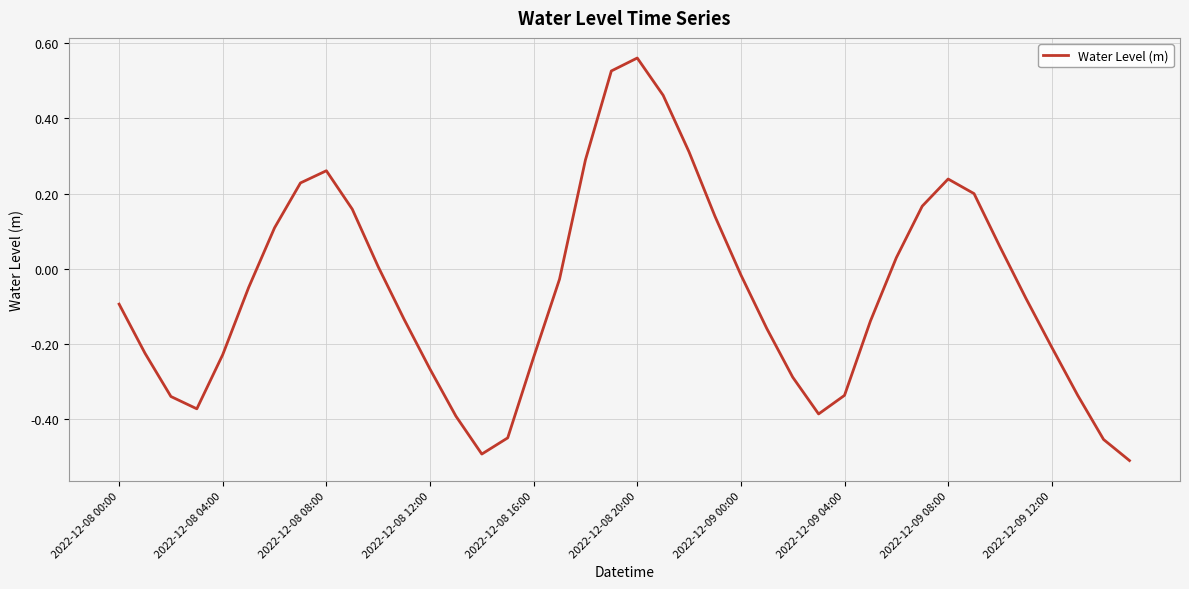

What is the difference between the maximum and minimum values?

1.1